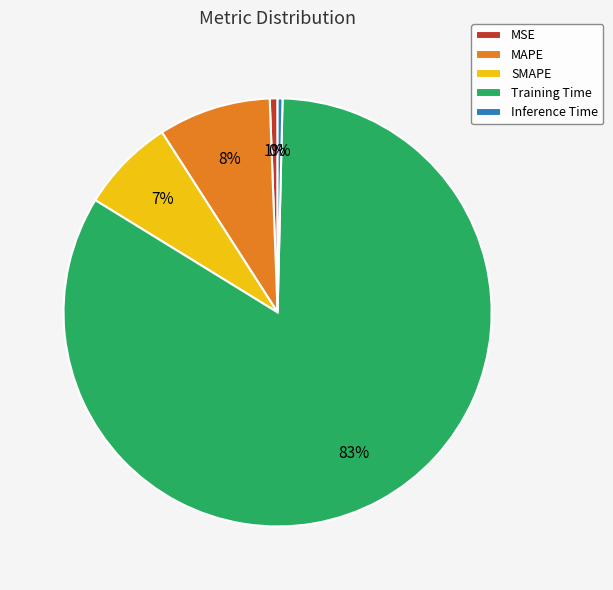

How many slices are in this pie chart?

5